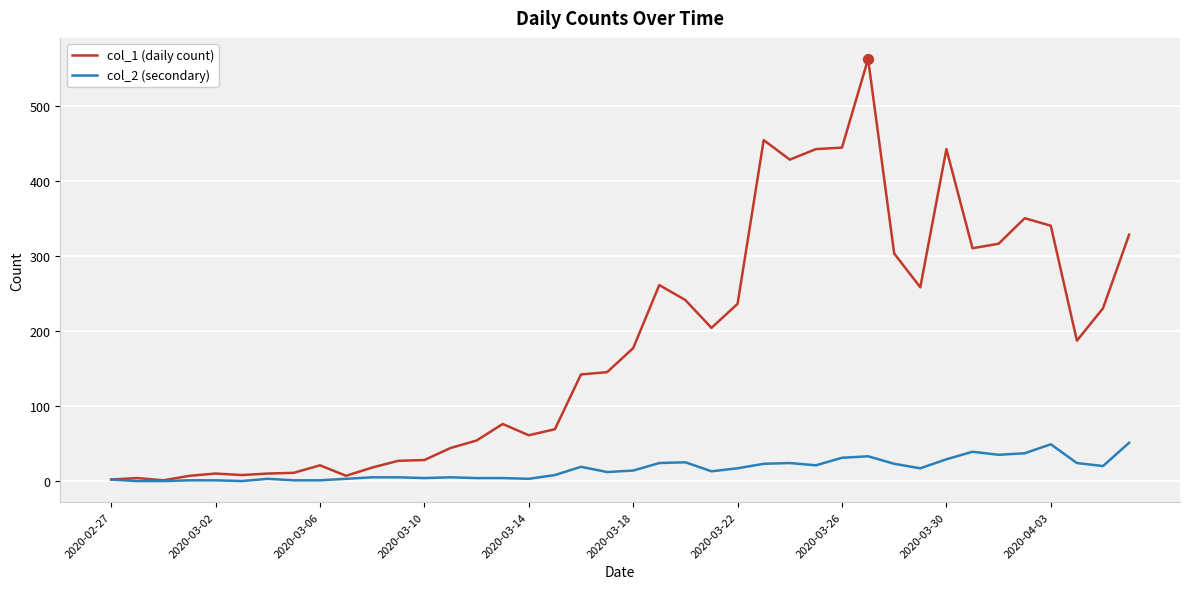

Which series has the largest range (max minus min)?

col_1 (daily count)